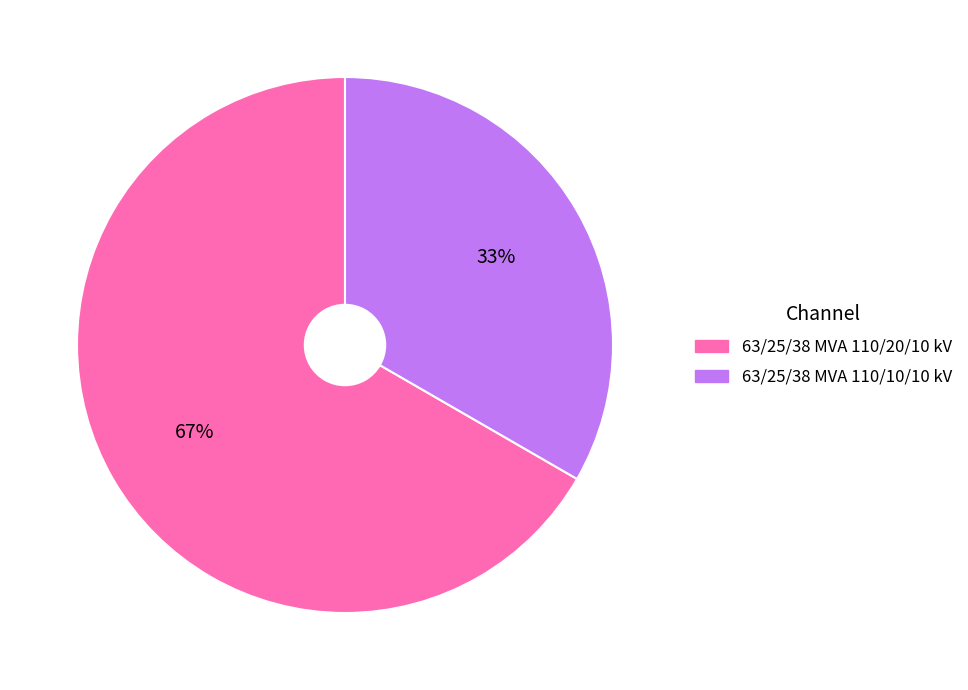

What is the smallest slice in the pie chart?

63/25/38 MVA 110/10/10 kV